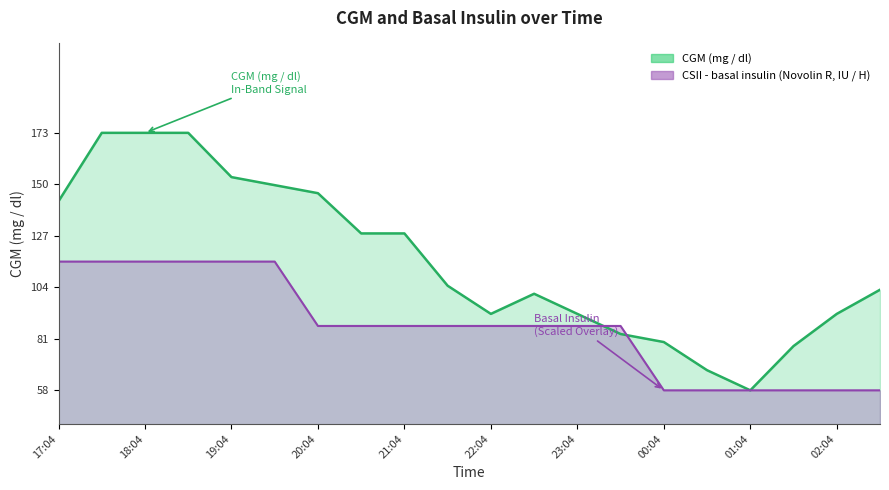

What value does the CSII - basal insulin (Novolin R, IU / H) series have at 01:34?

57.6